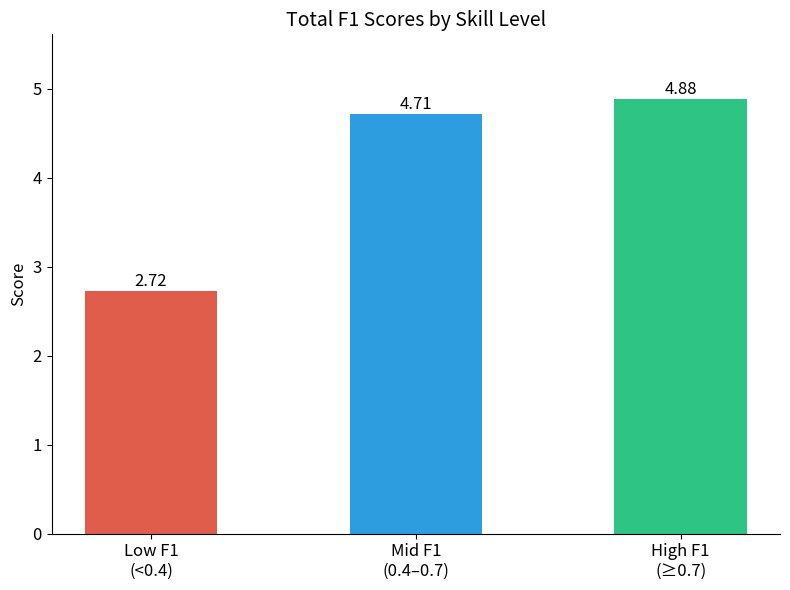

Where does the data first go above 4?

Mid F1
(0.4–0.7)